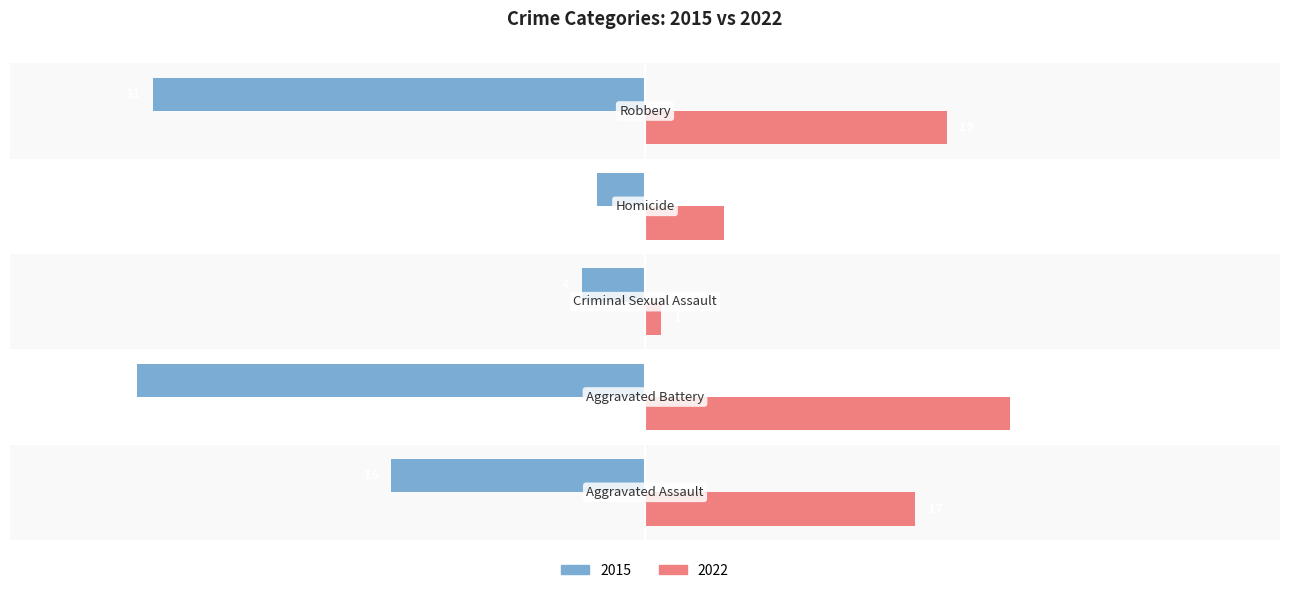

List the series in order of their overall mean, highest first.

2022, 2015